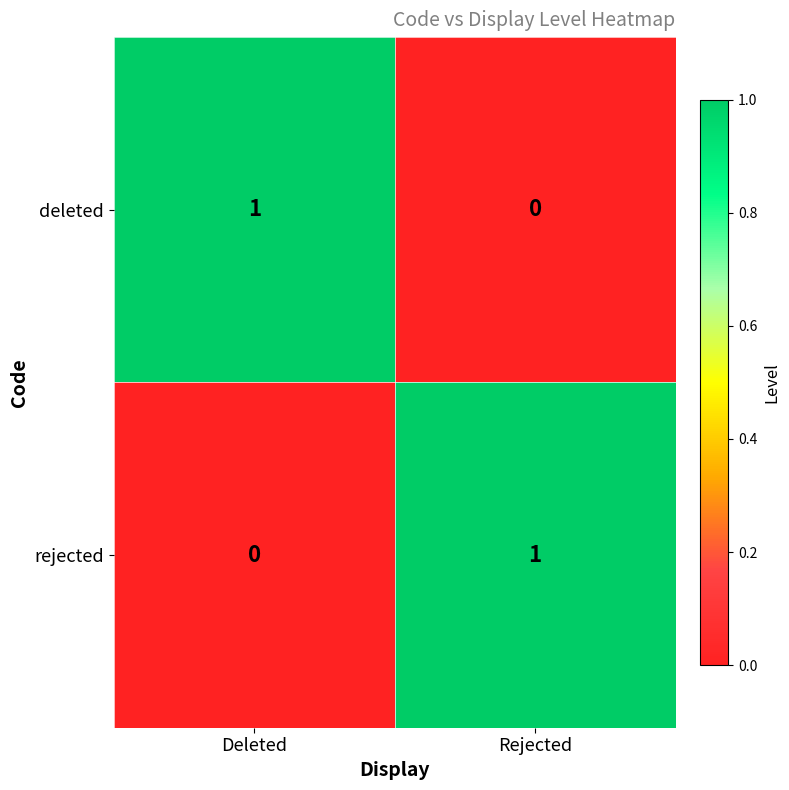

At which label is deleted closest to 0?

Rejected